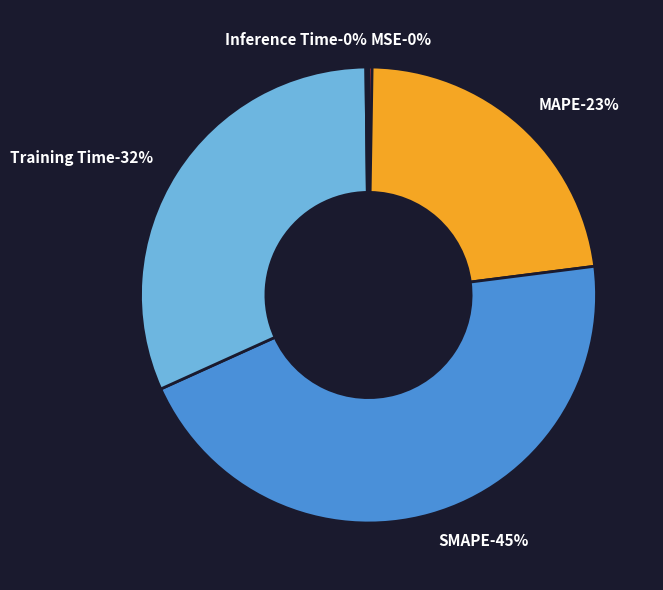

How many slices are in this pie chart?

5